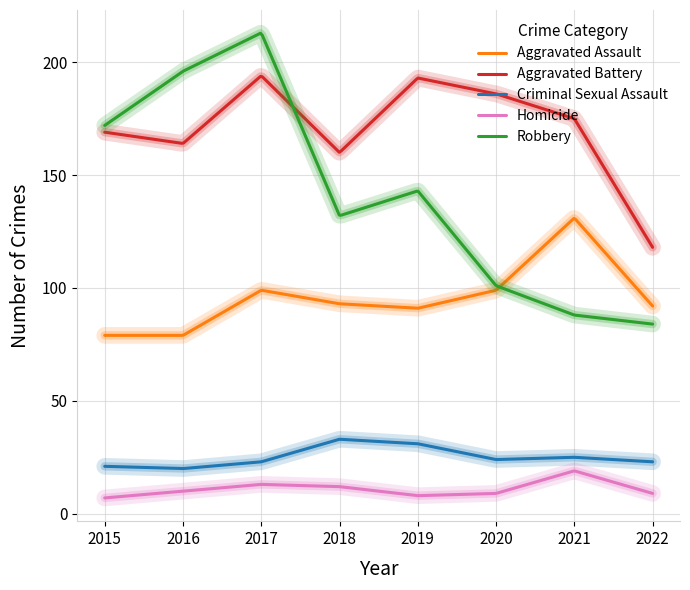

True or false: Robbery and Homicide cross at least once.

False